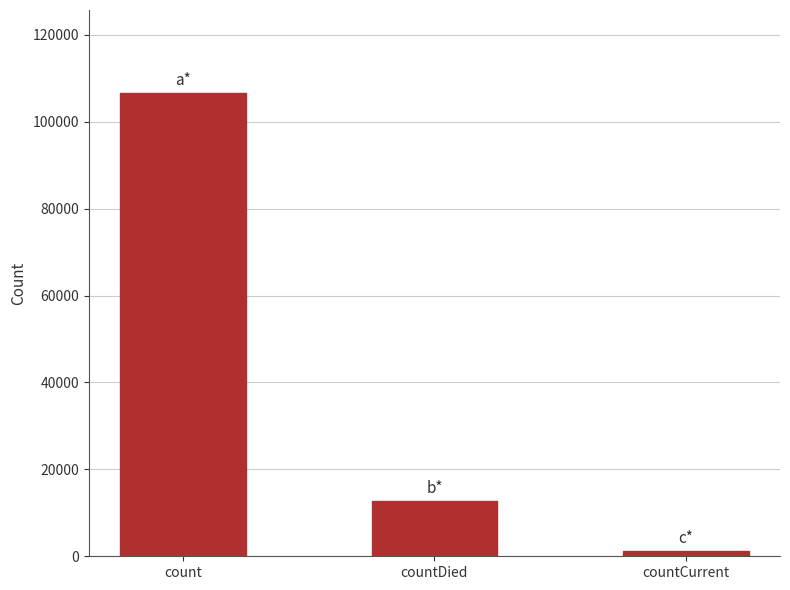

Rank the categories by value from highest to lowest.

count, countDied, countCurrent